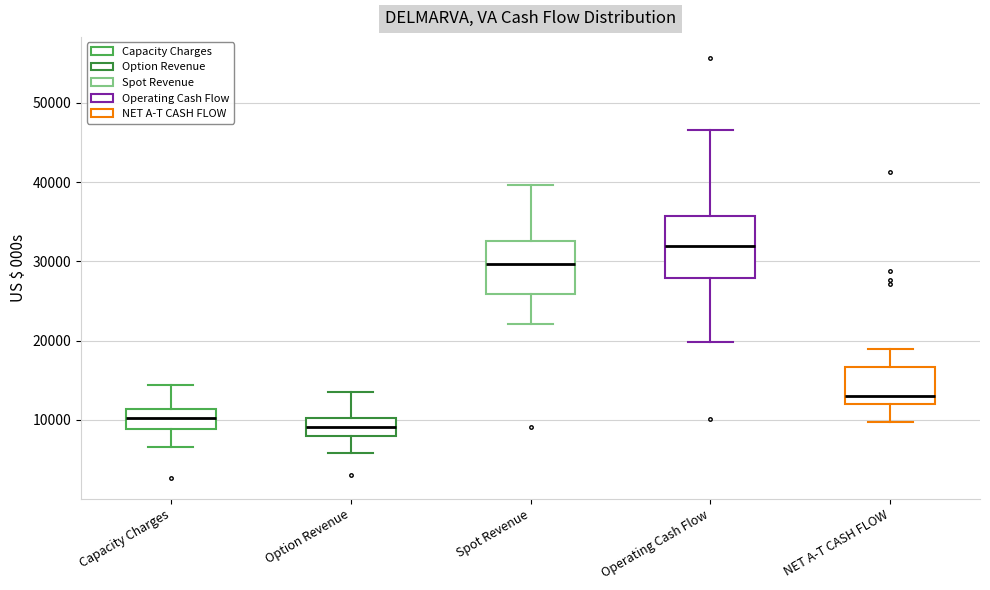

Reading left to right, transcribe this box plot: for each box, give where its median line is, the range the box spans, and where its two whiskers end, as read against the y-axis. The values are not printed on the chart, so give them approximately, as read against the axis.

Capacity Charges: median 10000, box 9000 to 11000, whiskers 7000 to 14000
Option Revenue: median 9000, box 8000 to 10000, whiskers 6000 to 14000
Spot Revenue: median 30000, box 26000 to 33000, whiskers 22000 to 40000
Operating Cash Flow: median 32000, box 28000 to 36000, whiskers 20000 to 47000
NET A-T CASH FLOW: median 13000, box 12000 to 17000, whiskers 10000 to 19000